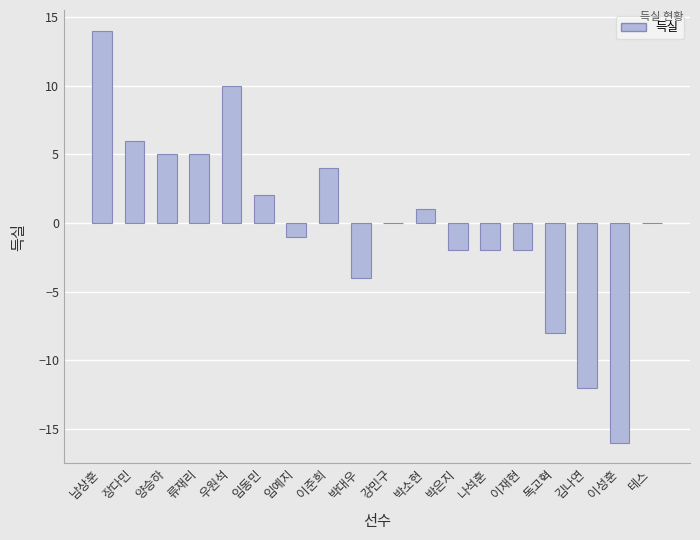

The chart shows a value of 5 at 양승하. True or false?

True